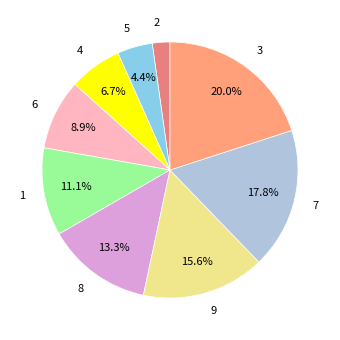

True or false: 8 accounts for 13% of the total.

True